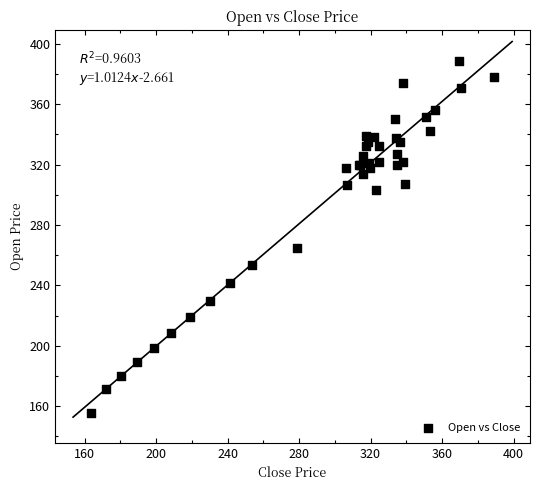

What Y value in the scatter plot is closest to 272?

264.9